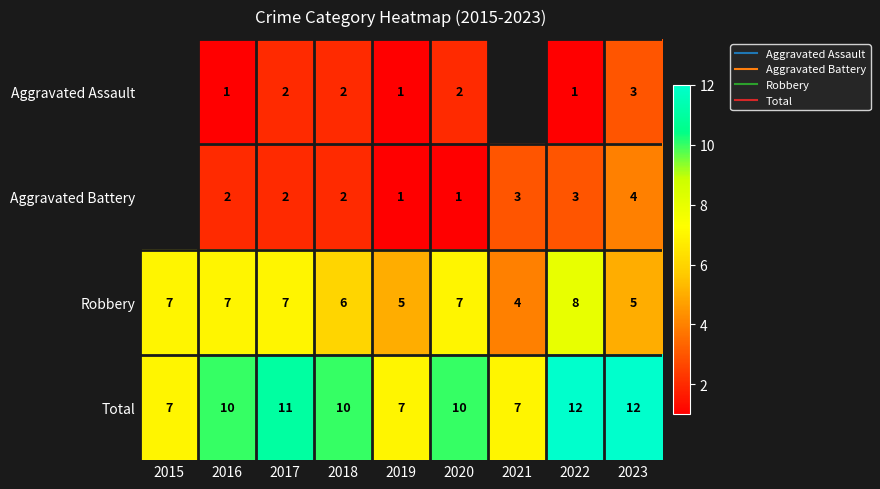

Between 2017 and 2018, which is larger?

2017